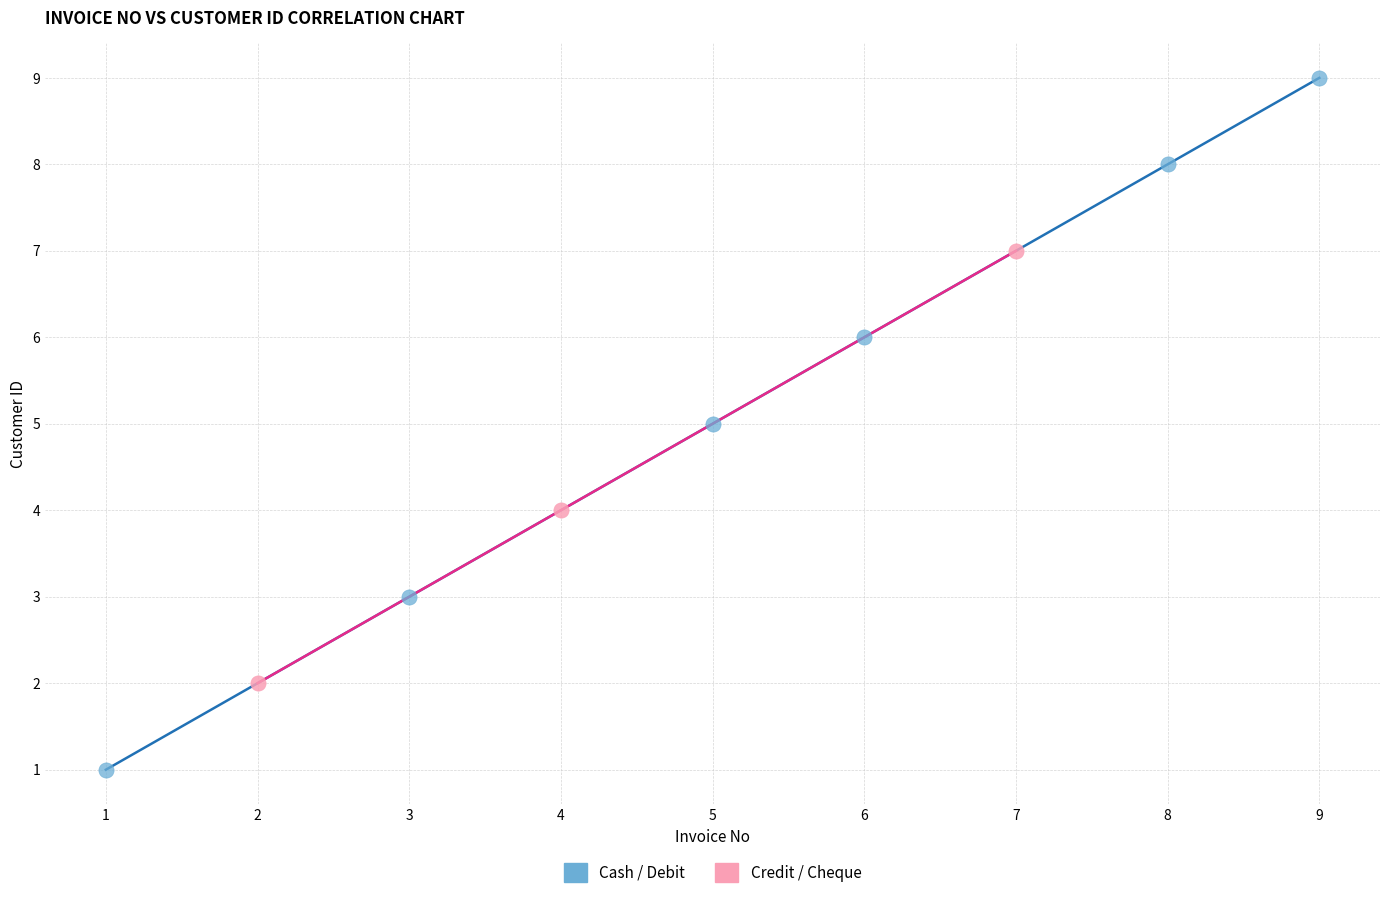

Which series contains the lowest Y value?

Cash / Debit